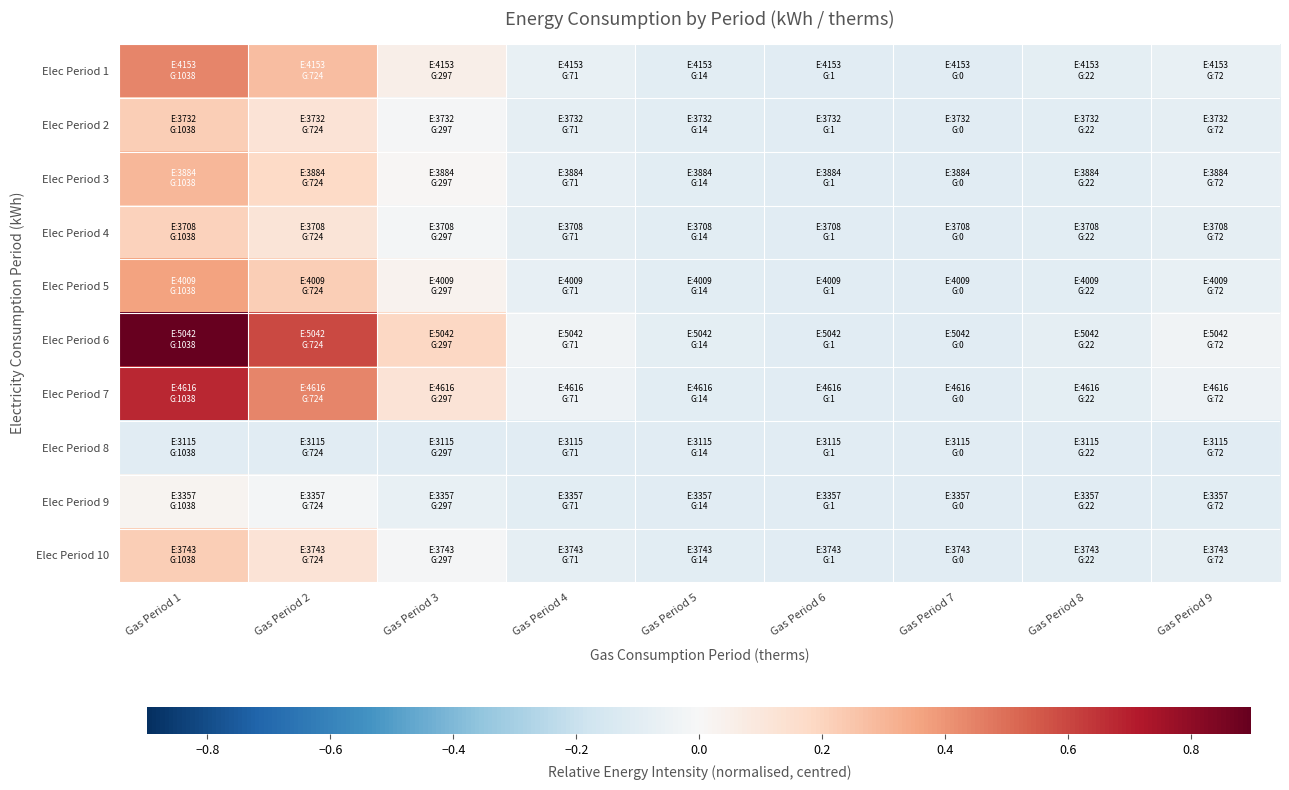

Which has a higher value, Gas Period 1 or Gas Period 6?

Gas Period 1